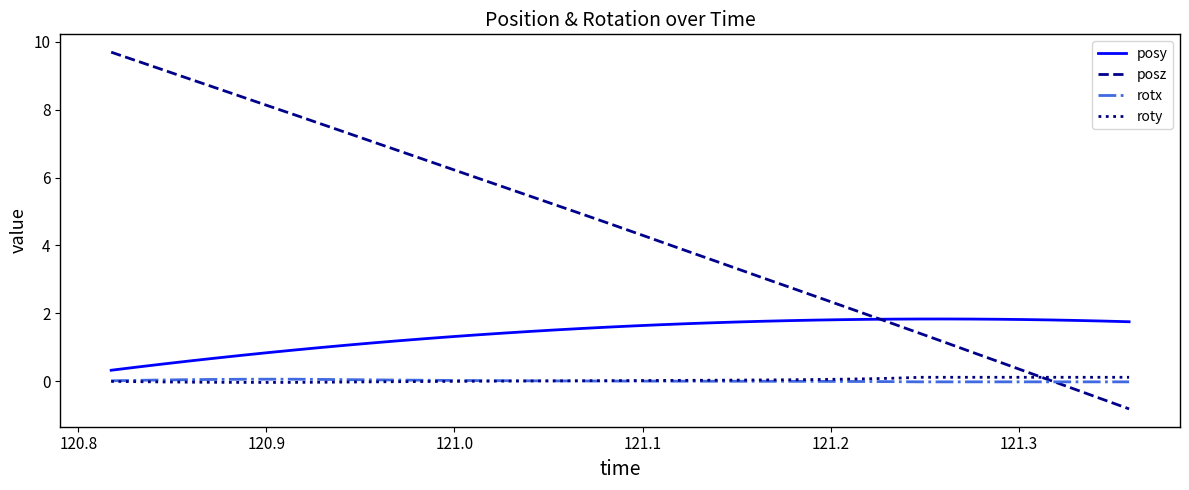

Which series ends up on top after the final intersection of posy and posz?

posy